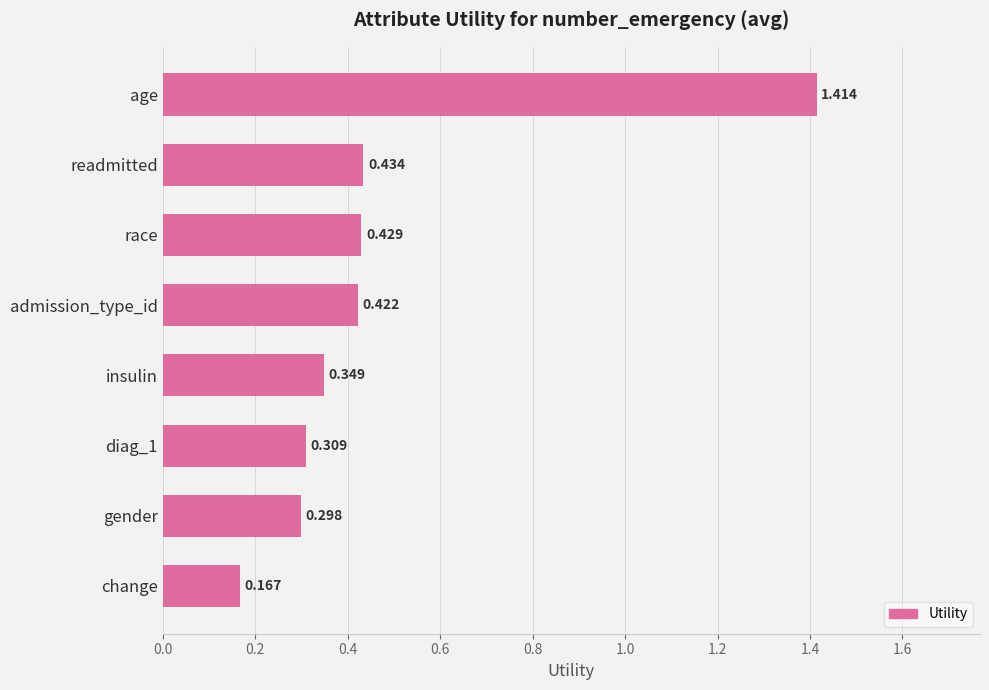

What is the sum of all values?

3.8